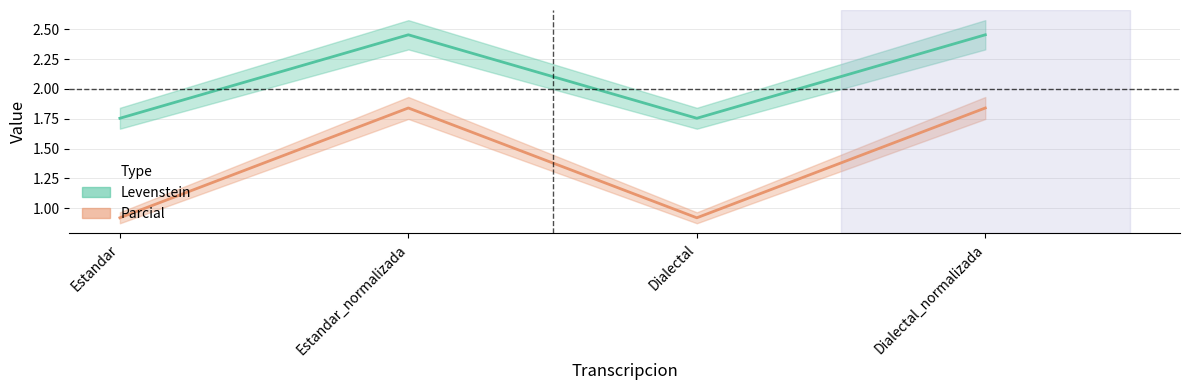

True or false: Levenstein has a value of 0.6 at Dialectal.

False